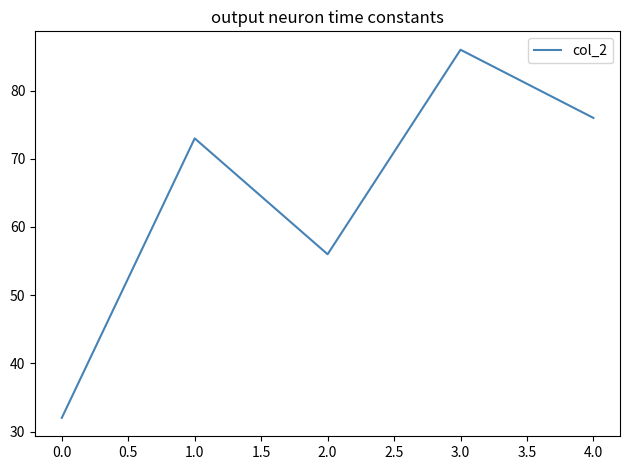

What position from the right is 1.0?

4